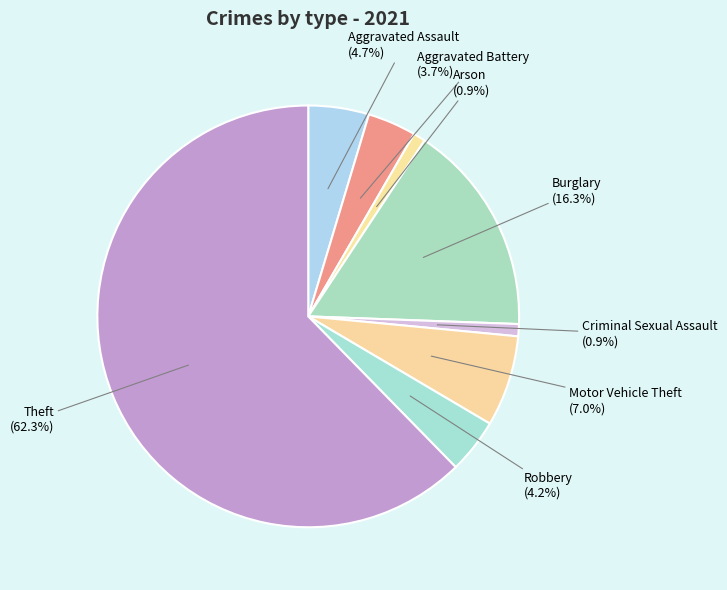

Count the number of slices in the pie.

8